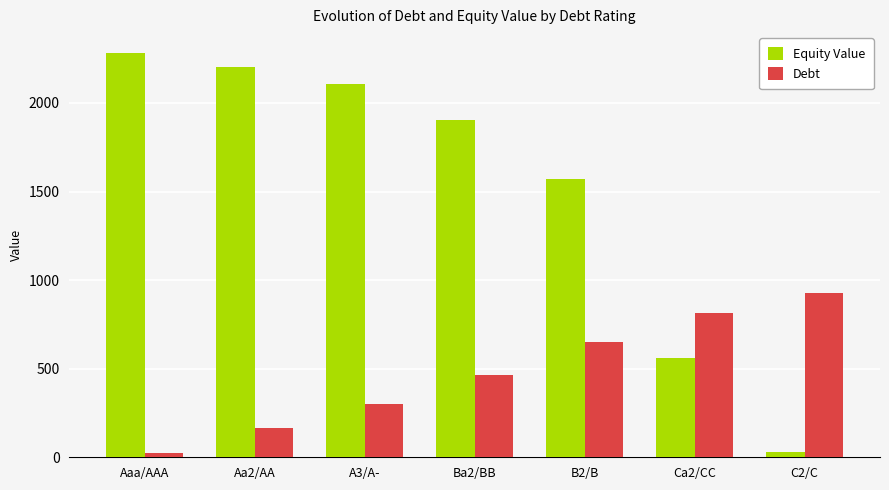

Which label corresponds to the largest value in the chart?

Aaa/AAA